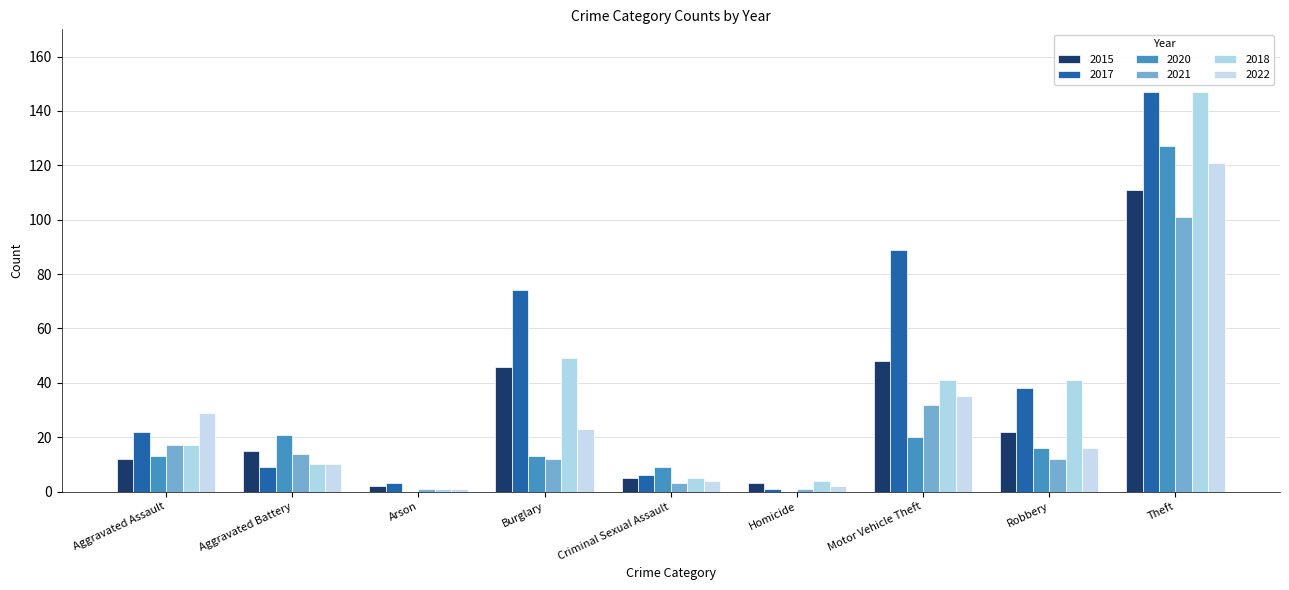

Count the number of data series in this chart.

6